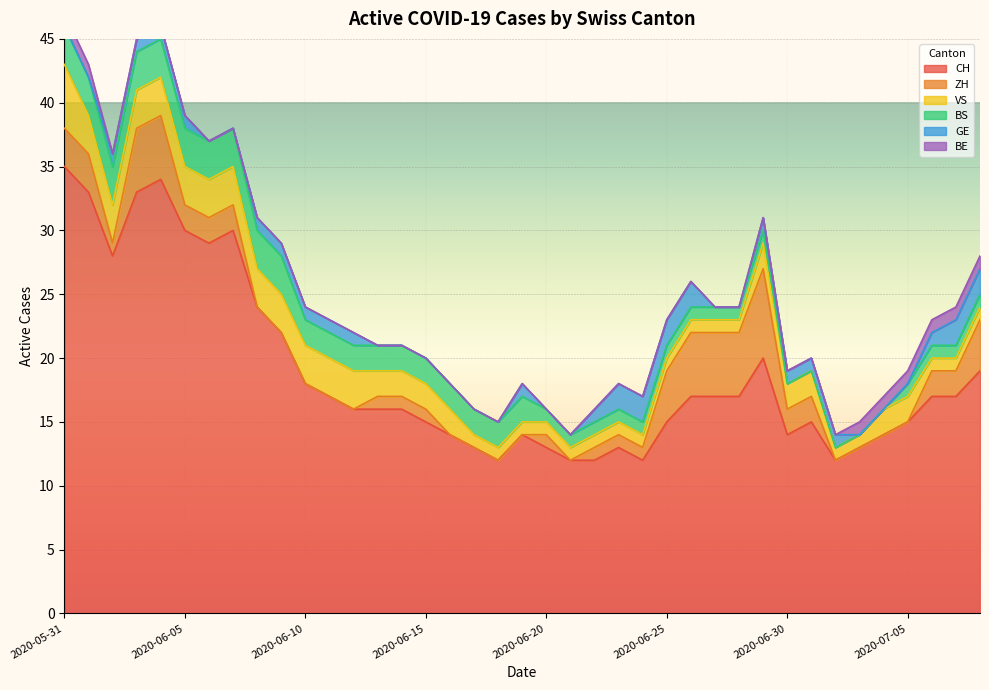

Which has a higher value, 2020-06-15 or 2020-06-09?

2020-06-09